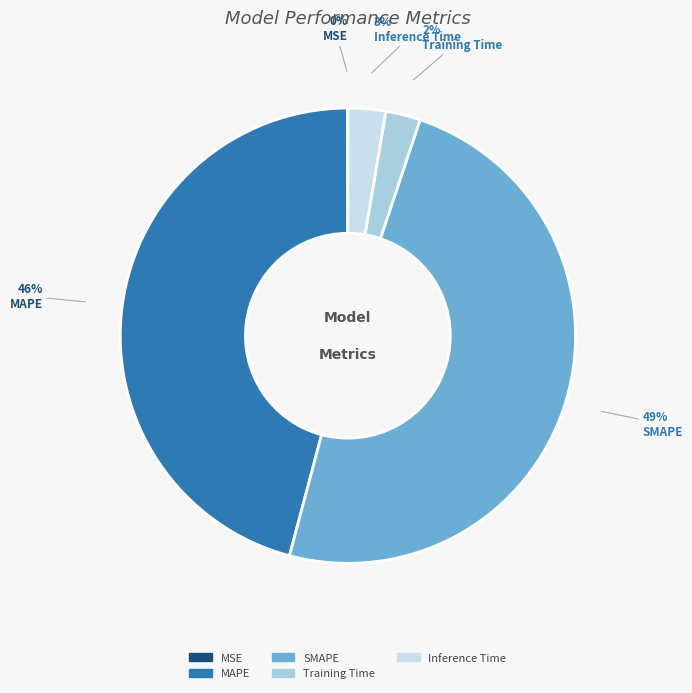

Which slice is the smallest?

MSE